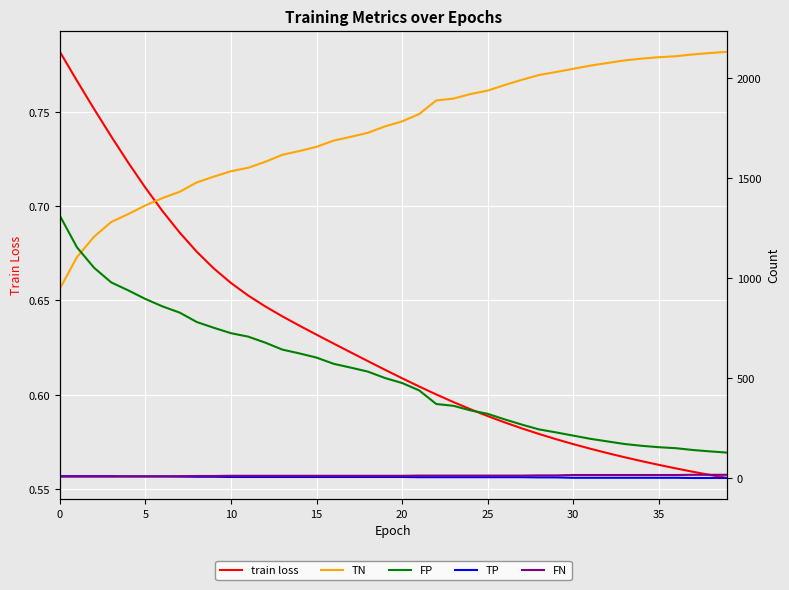

How many data points in TN are above 1785?

19